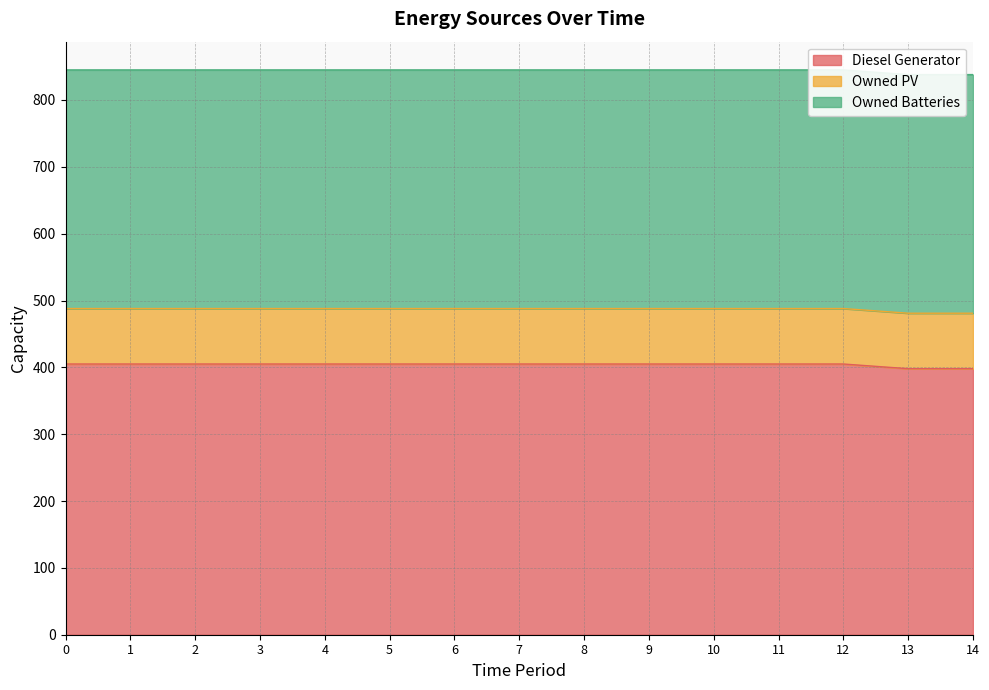

Between 14 and 4, which is larger?

4